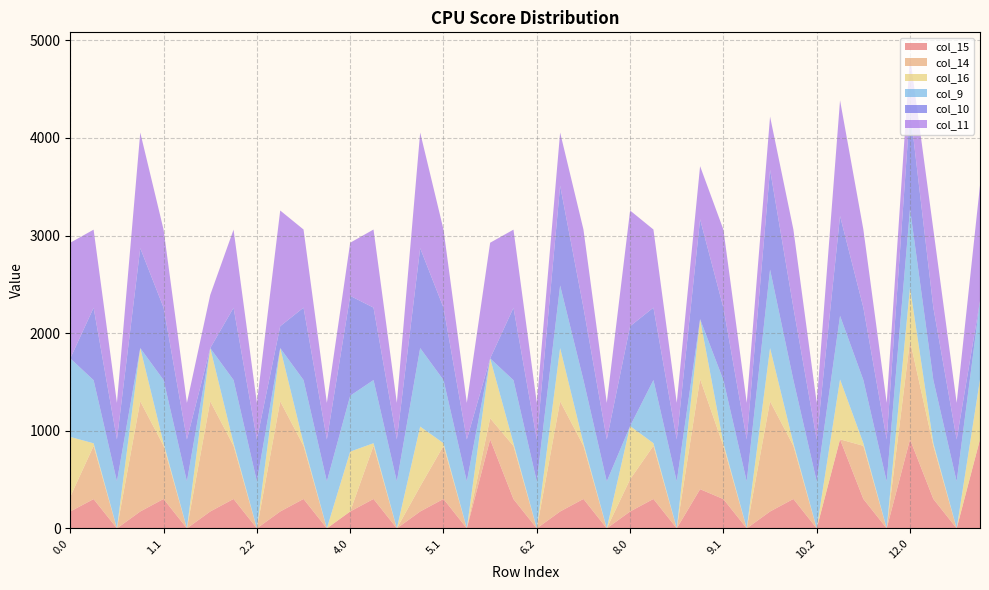

Reading right to left, transcribe all the data shown in this chart.

col_15: 911.8	0.0	301.4	911.8	0.0	301.4	911.8	0.0	301.4	172.8	0.0	300.1	401.4	0.0	301.4	172.8	0.0	301.4	172.8	0.0	300.1	911.8	0.0	301.4	172.8	0.0	301.4	172.8	0.0	301.4	172.8	0.0	301.4	172.8	0.0	301.4	172.8	0.0	300.1	172.8
col_14: 0.3	0.0	544.1	1010.7	0.0	544.1	0.3	0.0	544.1	1128.6	0.0	544.1	1128.6	0.0	544.1	329.7	0.0	544.1	1128.6	0.0	544.1	216.0	0.0	544.1	256.8	0.0	544.1	0.3	0.0	544.1	1128.6	0.0	544.1	1128.6	0.0	544.1	1128.6	0.0	544.1	151.0
col_16: 613.0	0.0	26.8	545.4	0.0	26.8	613.0	0.0	26.8	545.4	0.0	26.8	613.0	0.0	26.8	545.4	0.0	26.8	545.4	0.0	26.8	613.0	0.0	26.8	613.0	0.0	26.8	613.0	0.0	26.8	545.4	0.0	26.8	545.4	0.0	26.8	545.4	0.0	26.8	613.0
col_9: 804.0	480.7	646.9	804.0	480.7	646.9	651.7	480.7	646.9	804.0	480.7	646.9	0.0	480.7	646.9	0.0	480.7	646.9	640.8	480.7	646.9	0.0	480.7	646.9	804.0	480.7	646.9	572.5	480.7	646.9	0.0	480.7	646.9	0.0	480.7	646.9	0.0	480.7	646.9	804.0
col_10: 0.0	430.5	742.1	1023.2	430.5	742.1	1023.2	430.5	742.1	1023.2	430.5	742.1	1023.2	430.5	742.1	1023.2	430.5	742.1	1023.2	430.5	742.1	0.0	430.5	742.1	1023.2	430.5	742.1	1023.2	430.5	742.1	224.2	430.5	740.8	0.0	430.5	742.1	1023.2	430.5	742.1	0.0
col_11: 1185.2	374.4	800.2	544.3	374.4	800.2	1185.2	374.4	800.2	544.3	374.4	800.2	544.3	374.4	800.2	1185.2	374.4	800.2	544.3	374.4	800.2	1185.2	374.4	800.2	1185.2	374.4	800.2	544.3	374.4	800.2	1185.2	374.4	800.2	544.3	374.4	798.8	1185.2	374.4	800.2	1185.2